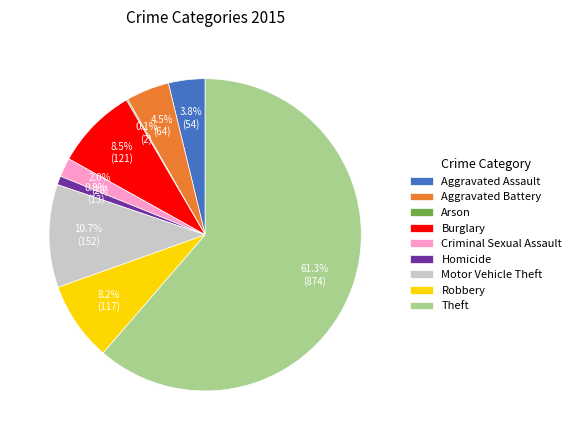

To the nearest percent, what is the difference between the largest and smallest slice percentages?

61%